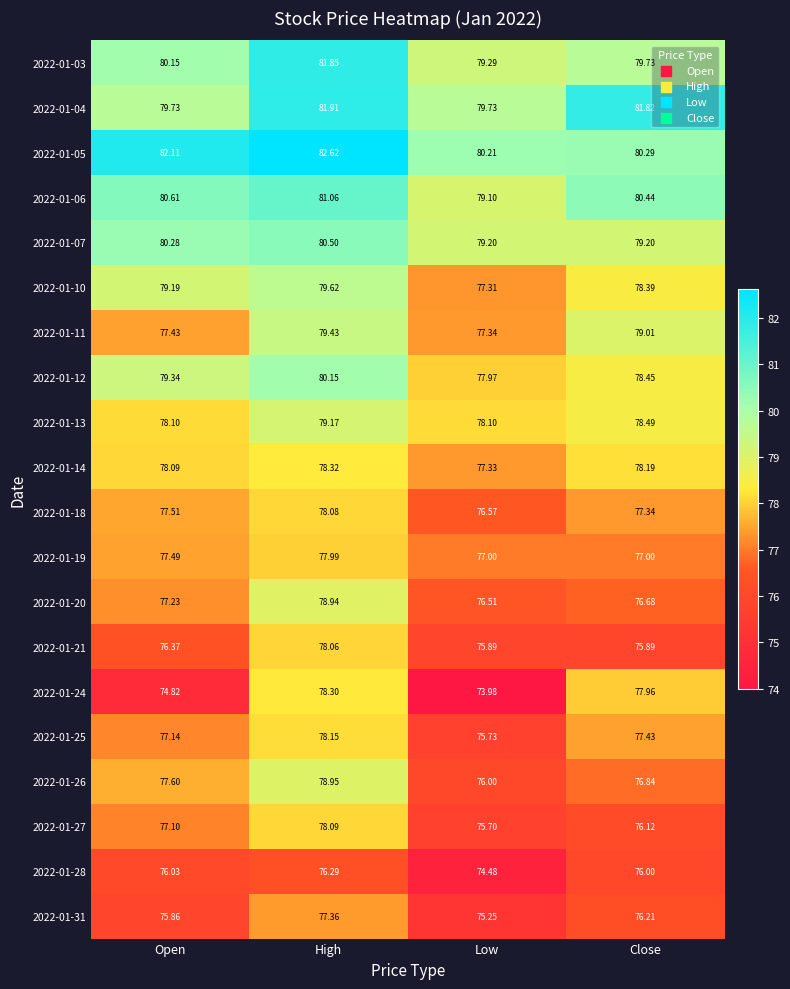

Where does the 2022-01-25 series first go above 77?

Open